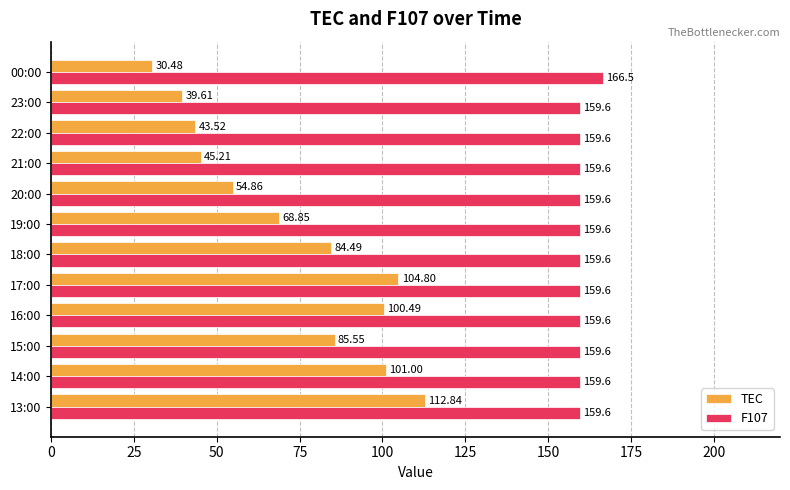

Which series has the widest spread of values?

TEC